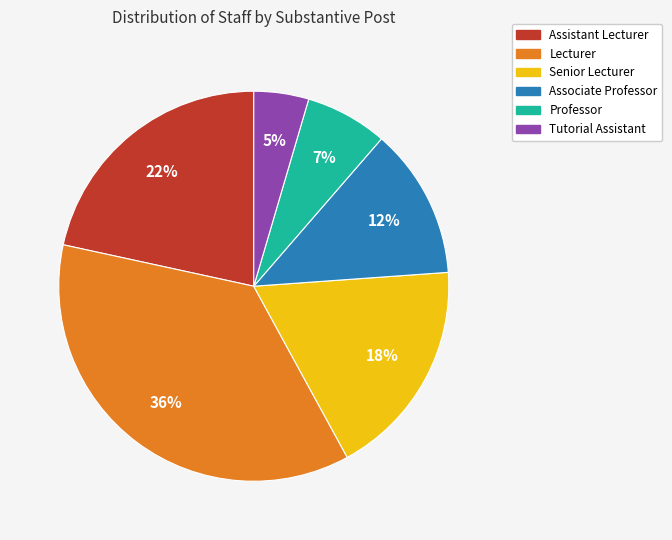

Which category has the biggest portion of the pie?

Lecturer